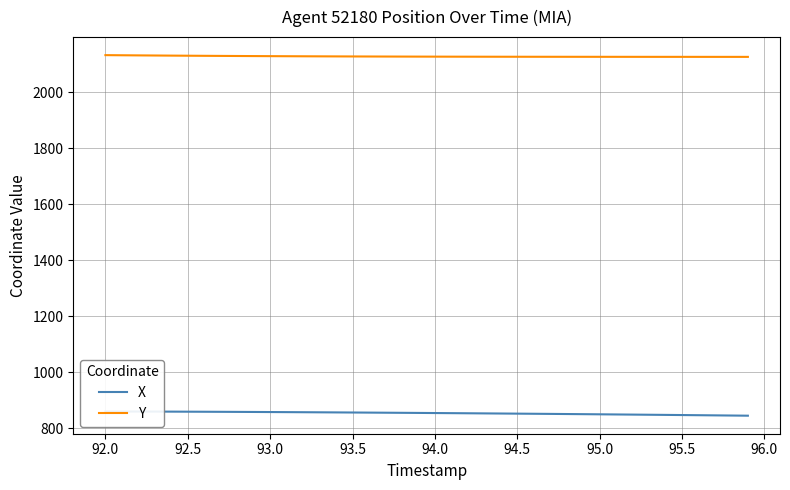

What is the sum of all X values?

34144.8